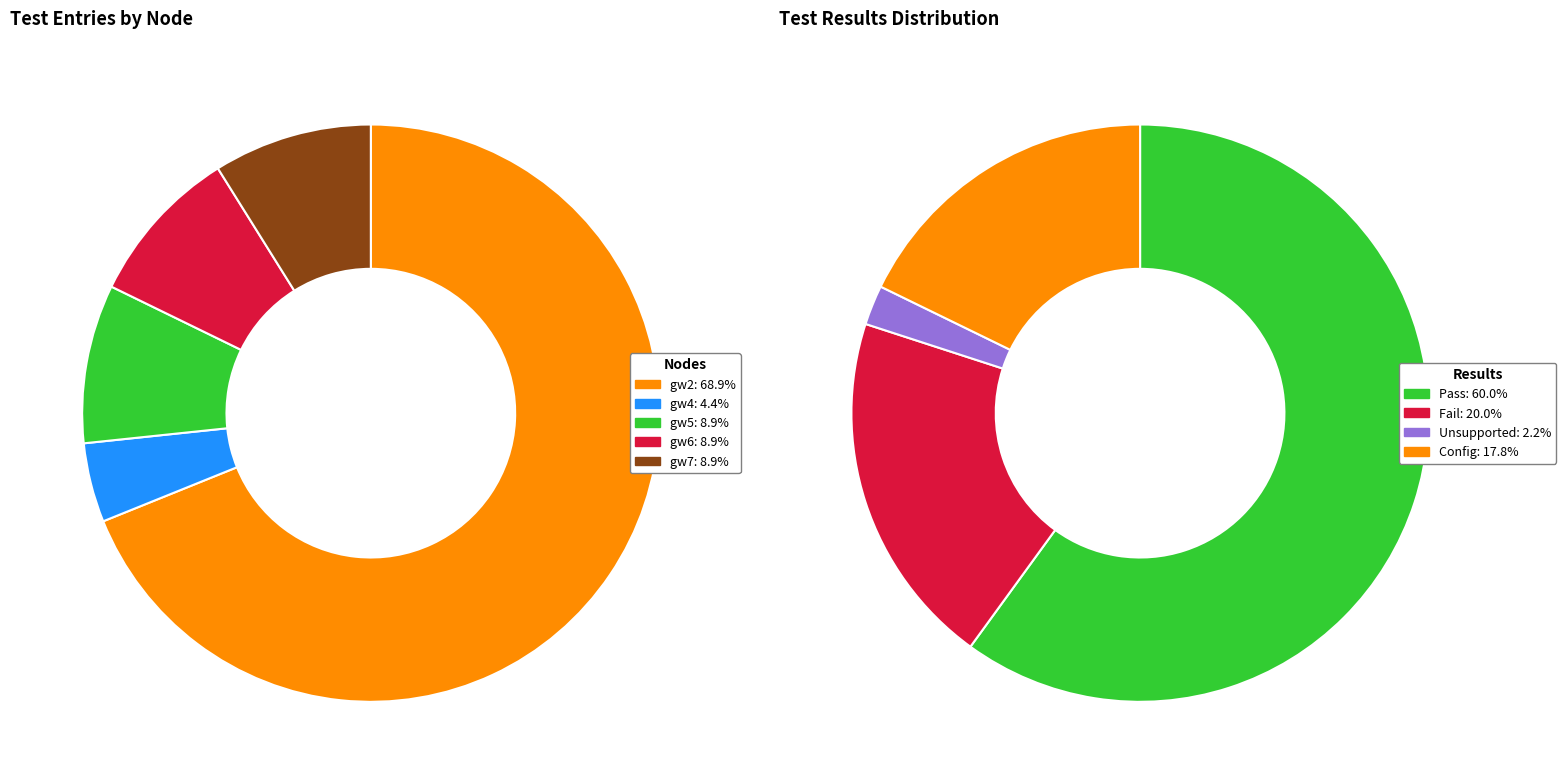

Which category has the biggest portion of the pie?

gw2